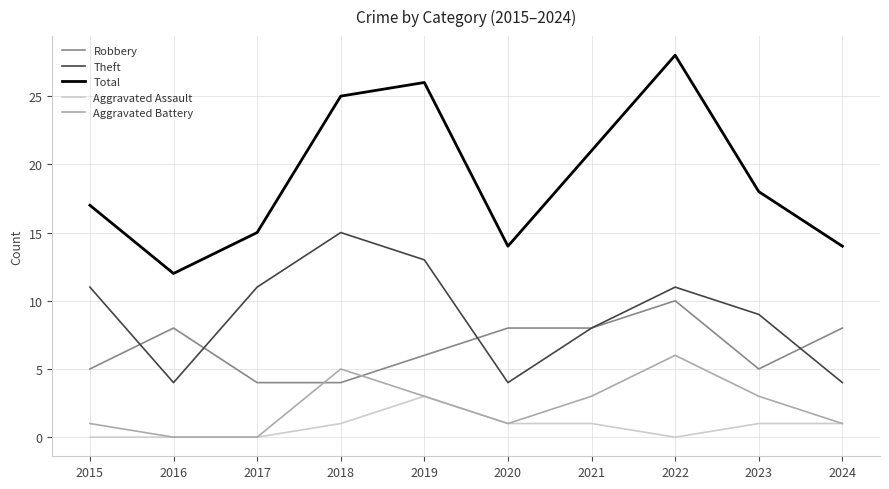

List the series in order of their peak value, highest first.

Total, Theft, Robbery, Aggravated Battery, Aggravated Assault